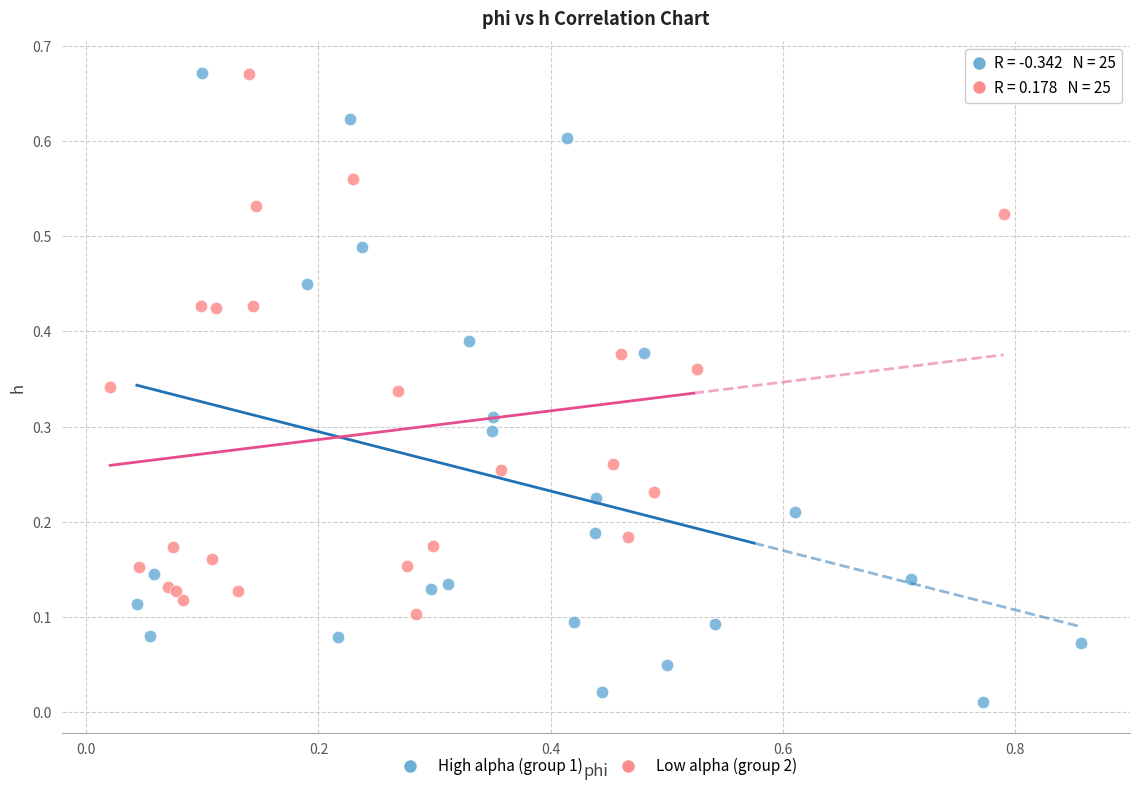

What are all the series names shown in the legend?

High alpha (group 1), Low alpha (group 2)